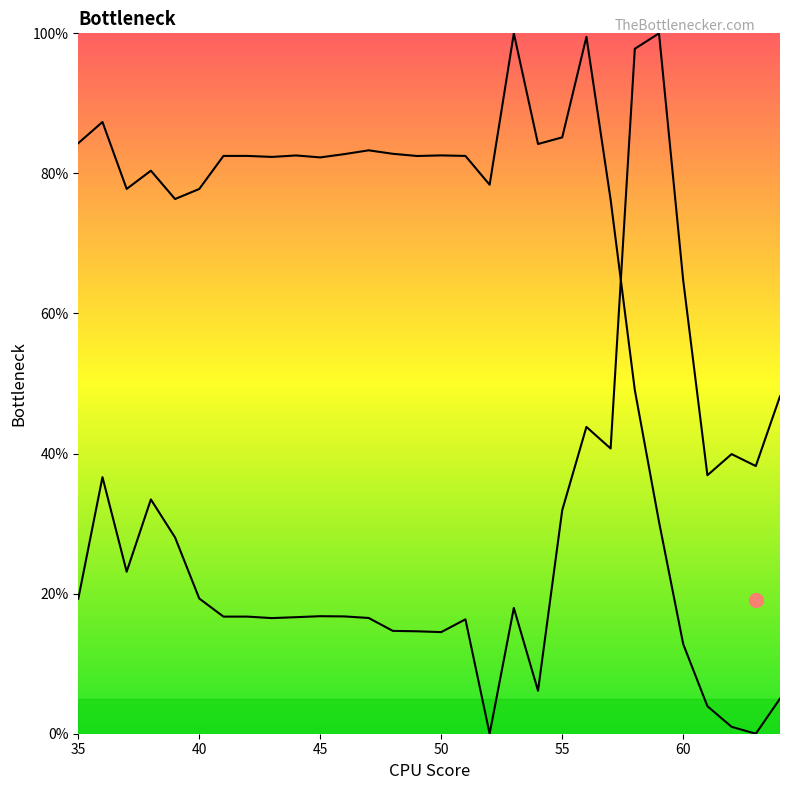

What is the difference between the maximum and second lowest values in the col_2 series?

93.9